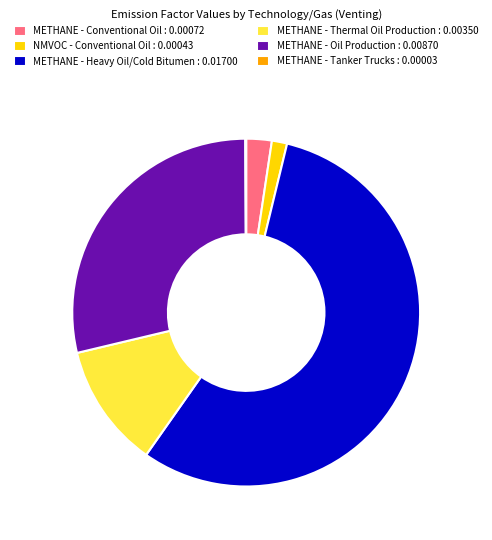

Which has a higher value, METHANE - Heavy Oil/Cold Bitumen : 0.01700 or METHANE - Thermal Oil Production : 0.00350?

METHANE - Heavy Oil/Cold Bitumen : 0.01700